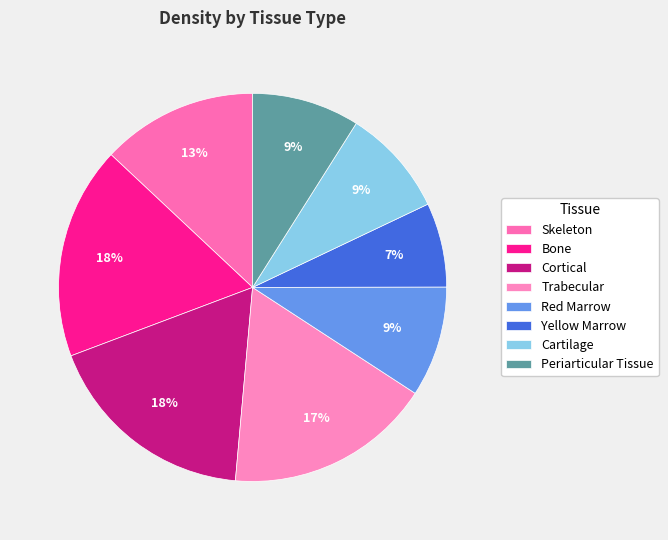

What percentage is the Skeleton slice, to the nearest percent?

13%